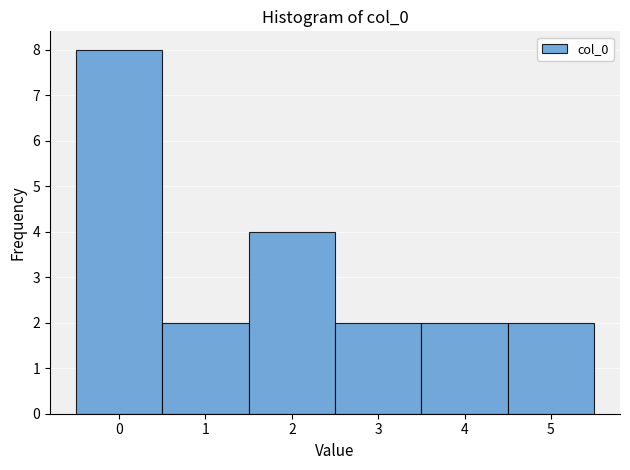

Reading left to right, transcribe this chart: for each bar, give the range it covers on the x-axis and its height. The values are not printed on the chart, so give them approximately, as read against the axis.

-0.5 to 0.5: 8
0.5 to 1.5: 2
1.5 to 2.5: 4
2.5 to 3.5: 2
3.5 to 4.5: 2
4.5 to 5.5: 2